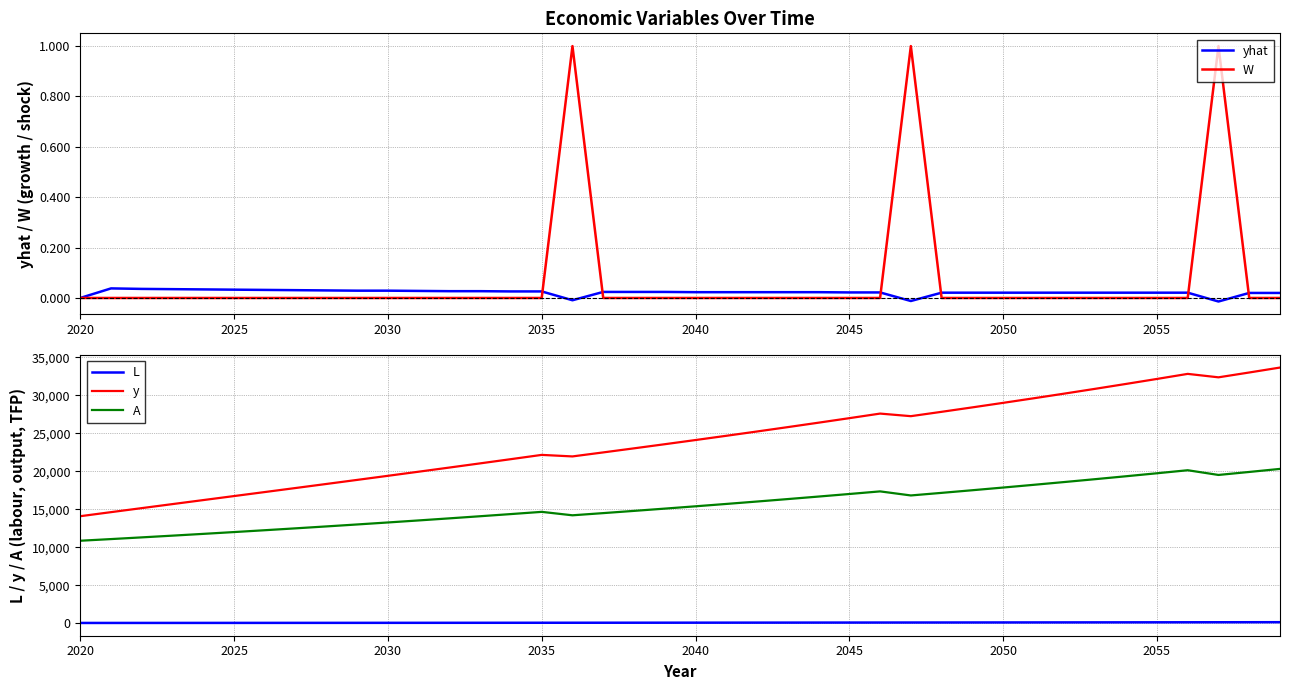

Which series has the widest spread of values?

y